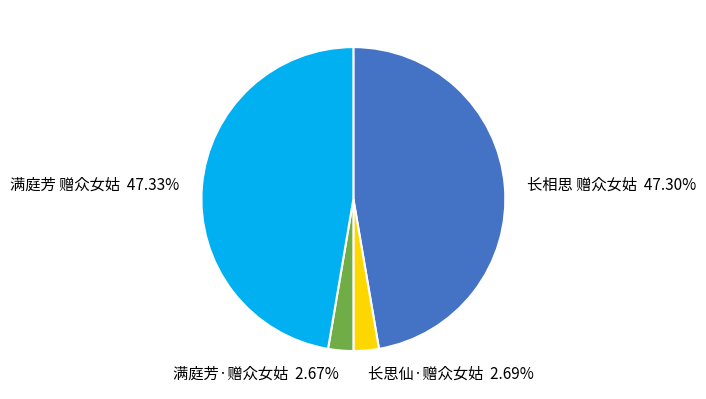

What percentage is the 满庭芳 赠众女姑 slice, to the nearest percent?

47%